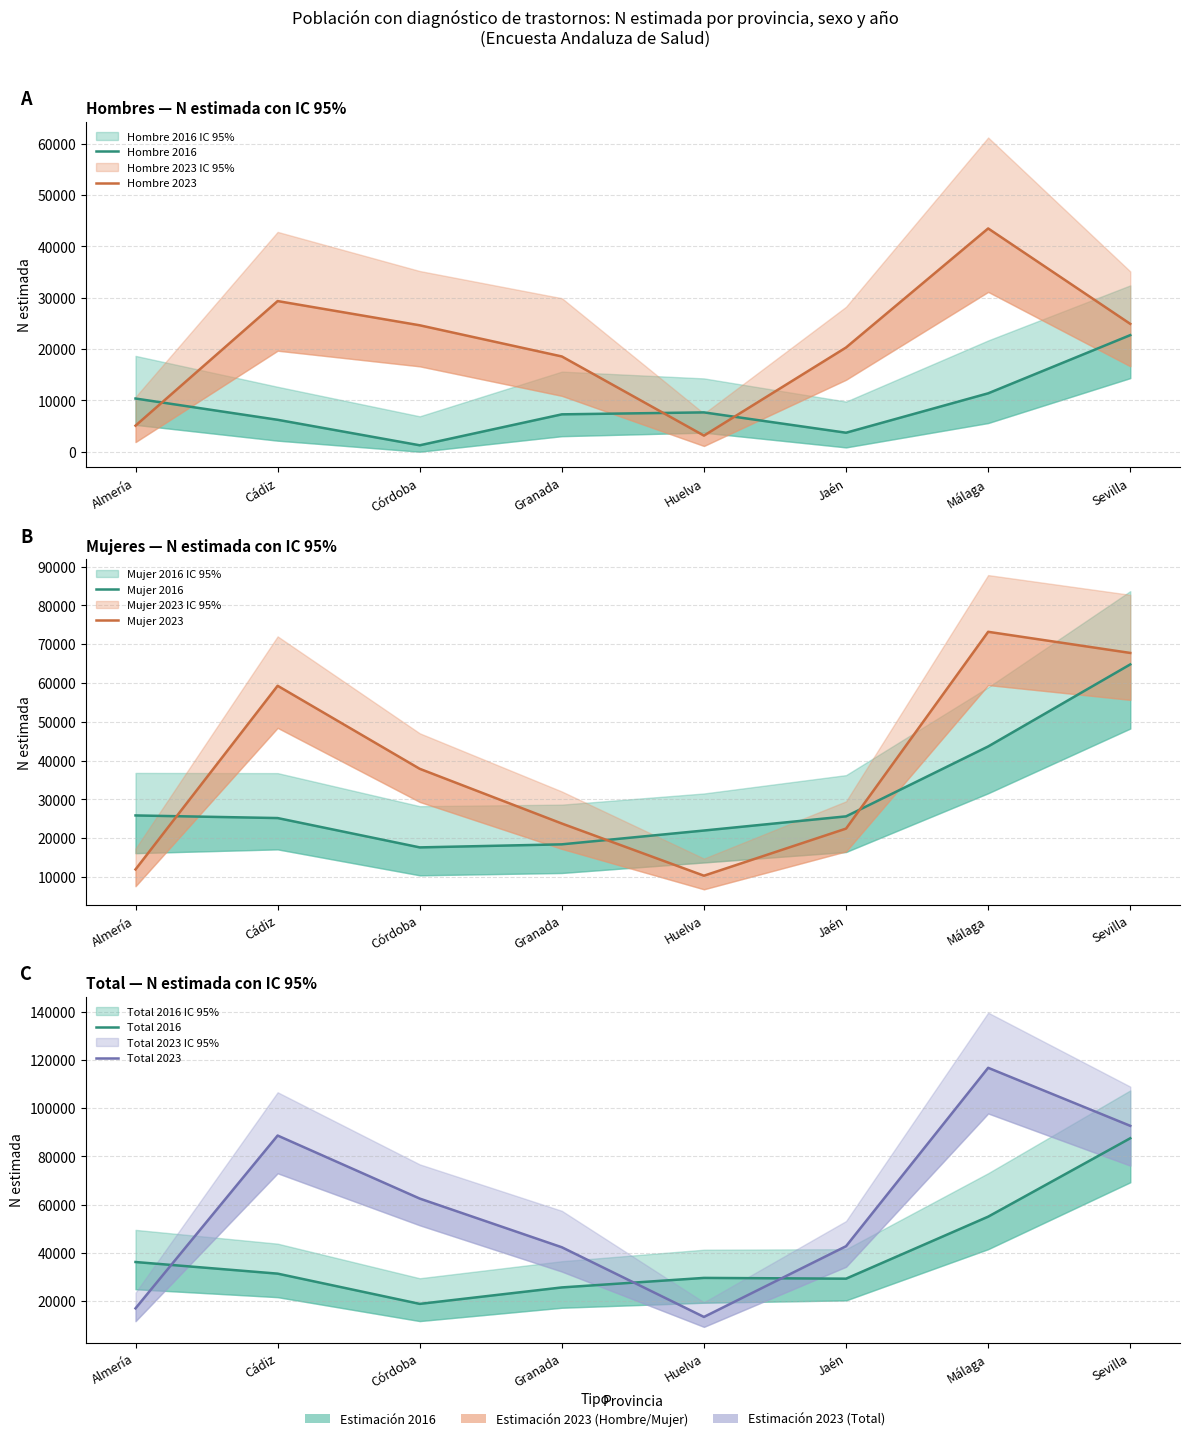

Where is Hombre 2016 nearest to the value 11982?

Málaga